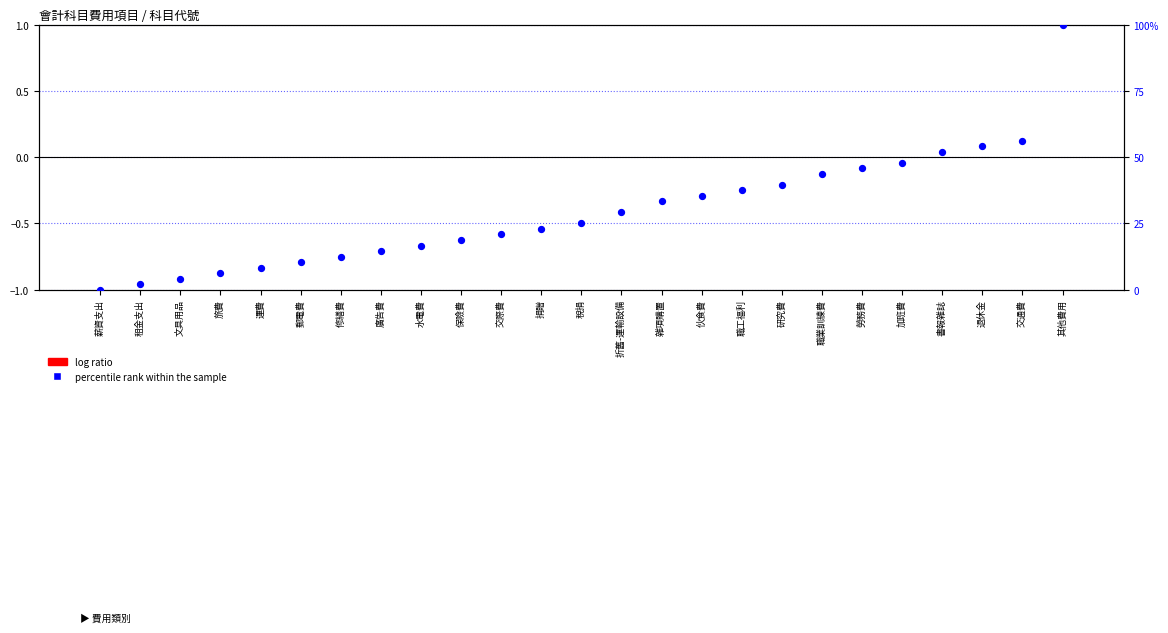

Which series has the largest Y range (max minus min)?

percentile rank within the sample